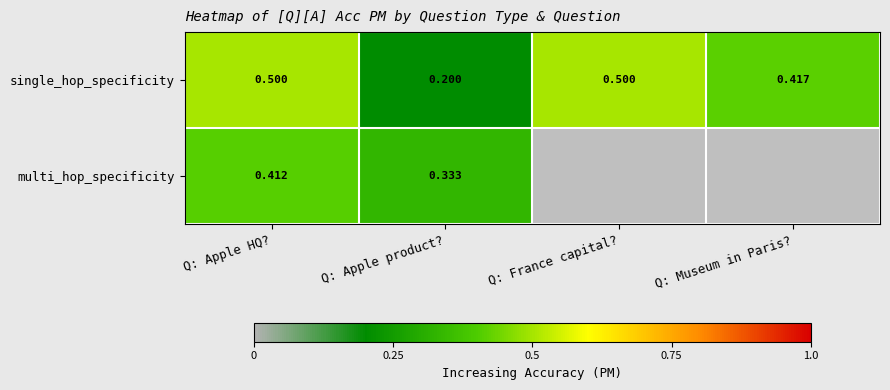

What is the smallest value displayed?

0.2